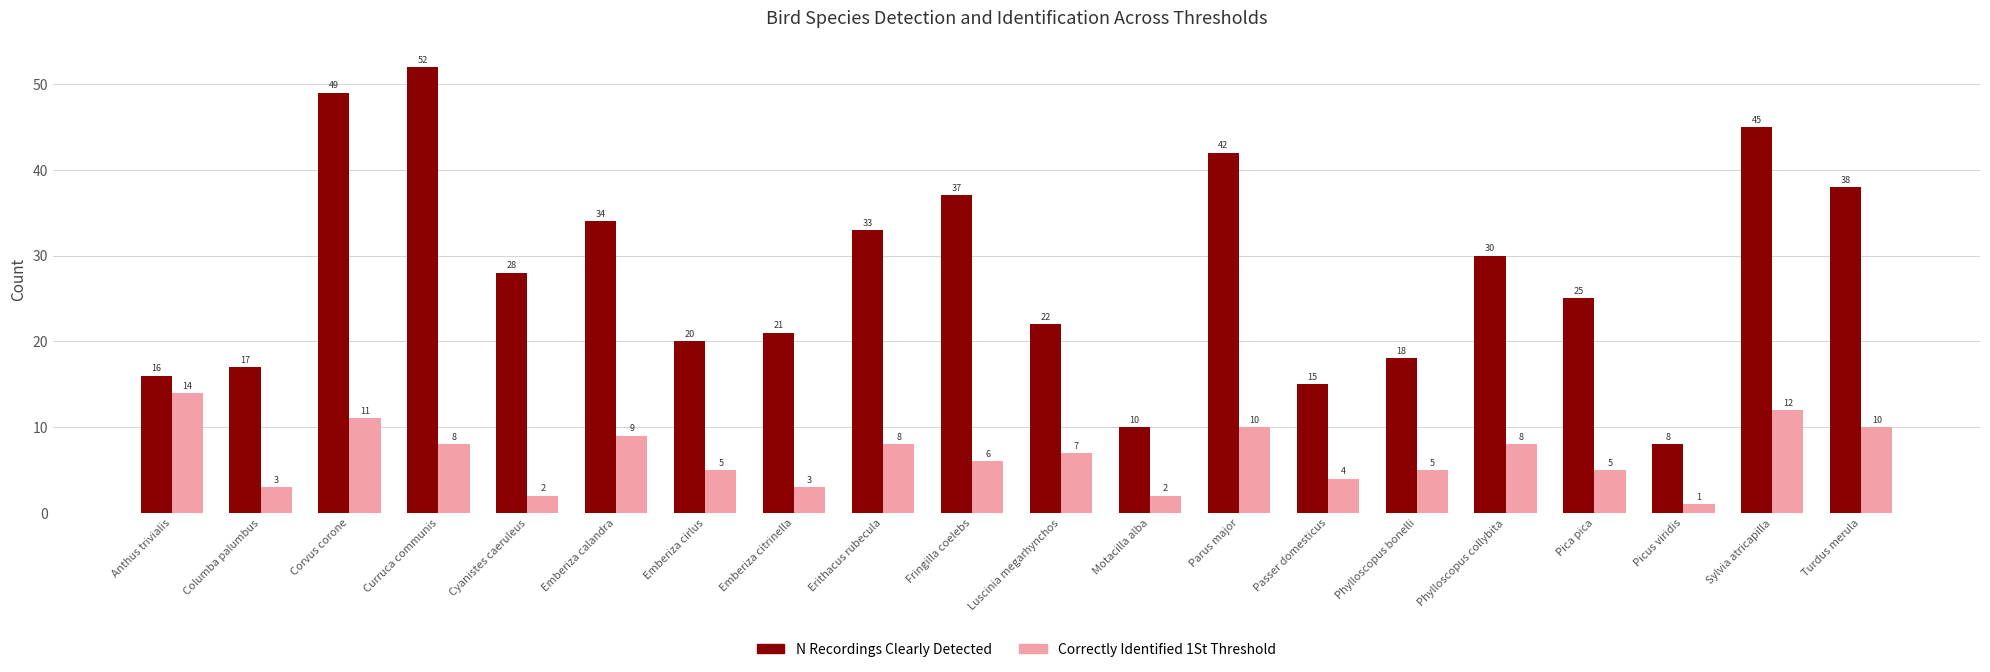

True or false: N Recordings Clearly Detected has a value of 33 at Luscinia megarhynchos.

False